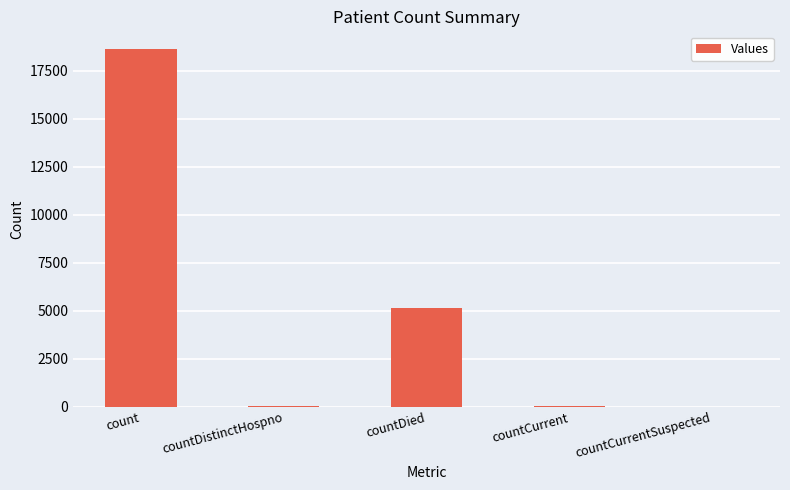

How many series are shown in this chart?

1